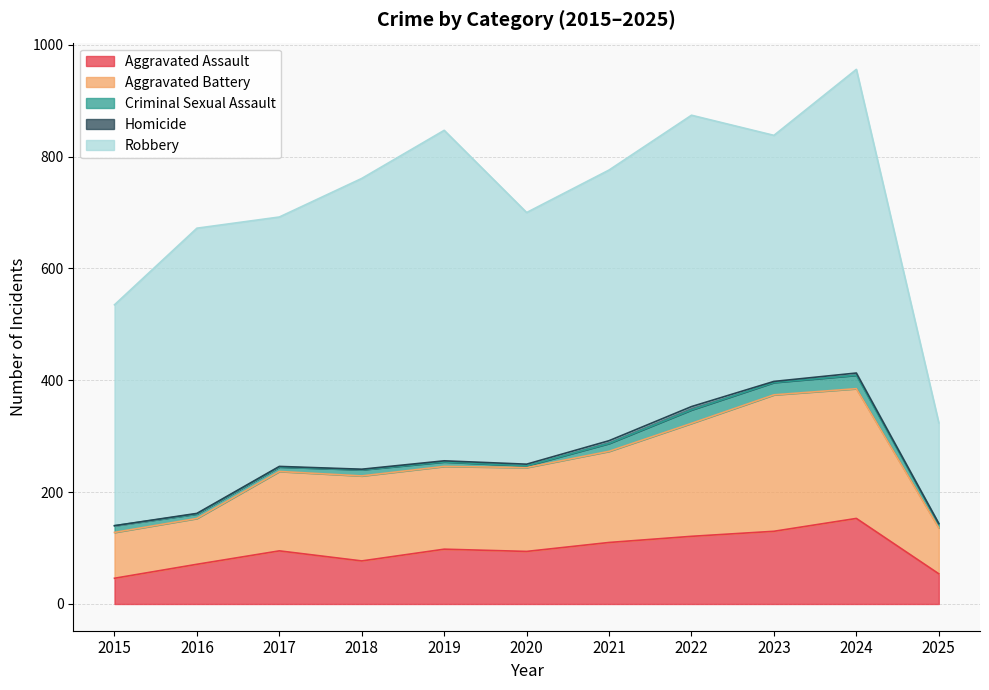

Reading left to right, what are all the values shown in this chart?

Aggravated Assault: 46	71	95	77	98	94	110	121	130	153	54
Aggravated Battery: 82	82	142	152	148	150	163	202	244	232	82
Criminal Sexual Assault: 12	8	8	11	8	3	14	24	22	24	7
Homicide: 0	1	1	1	2	3	5	6	2	4	1
Robbery: 395	510	446	520	591	450	484	521	440	543	180